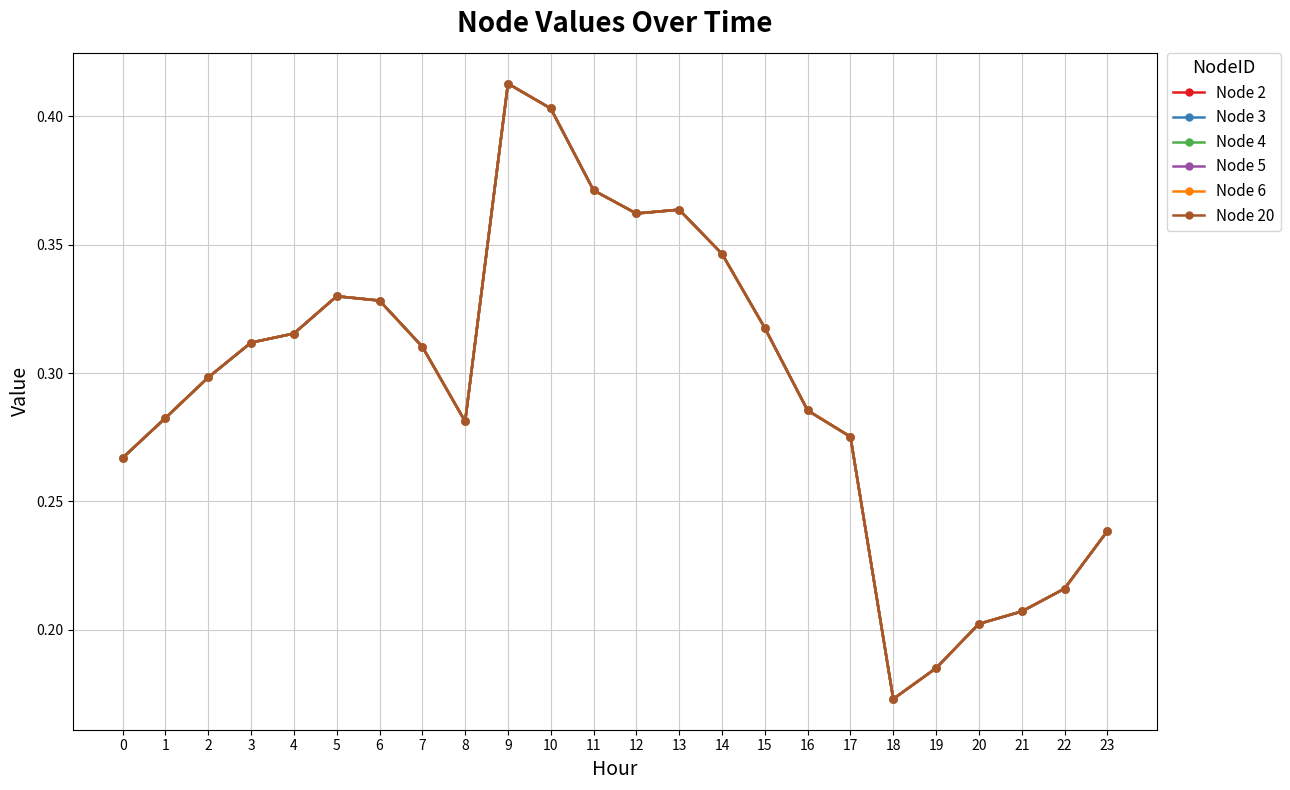

Is this an area chart (filled region under the line)?

No